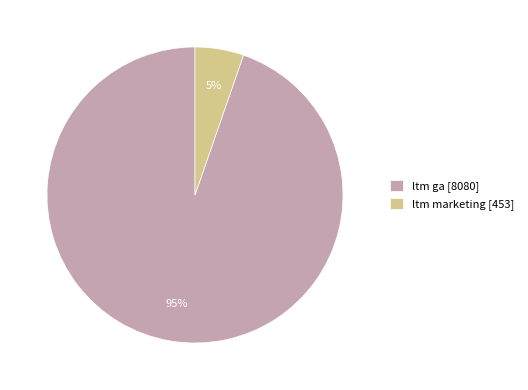

The ltm ga slice represents 99% of the pie. True or false?

False